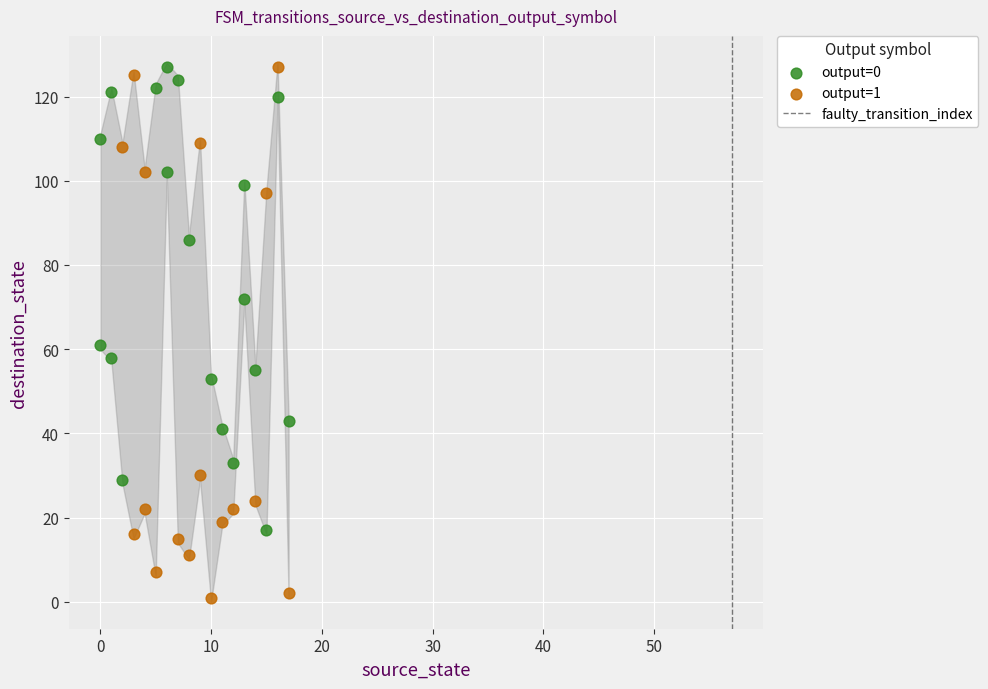

Which series has the widest spread of Y values?

output=1